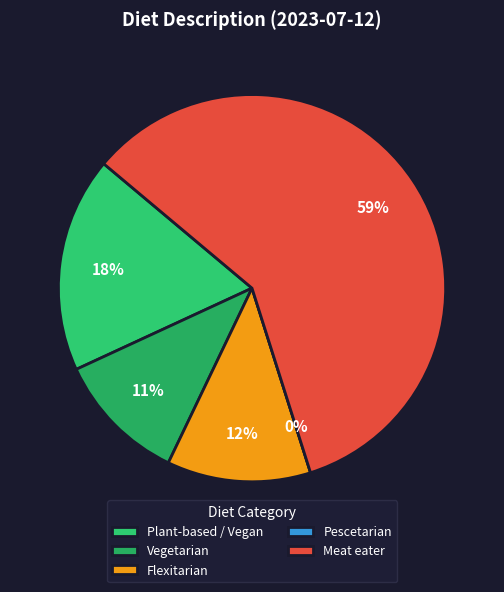

The Plant-based / Vegan slice represents 18% of the pie. True or false?

True